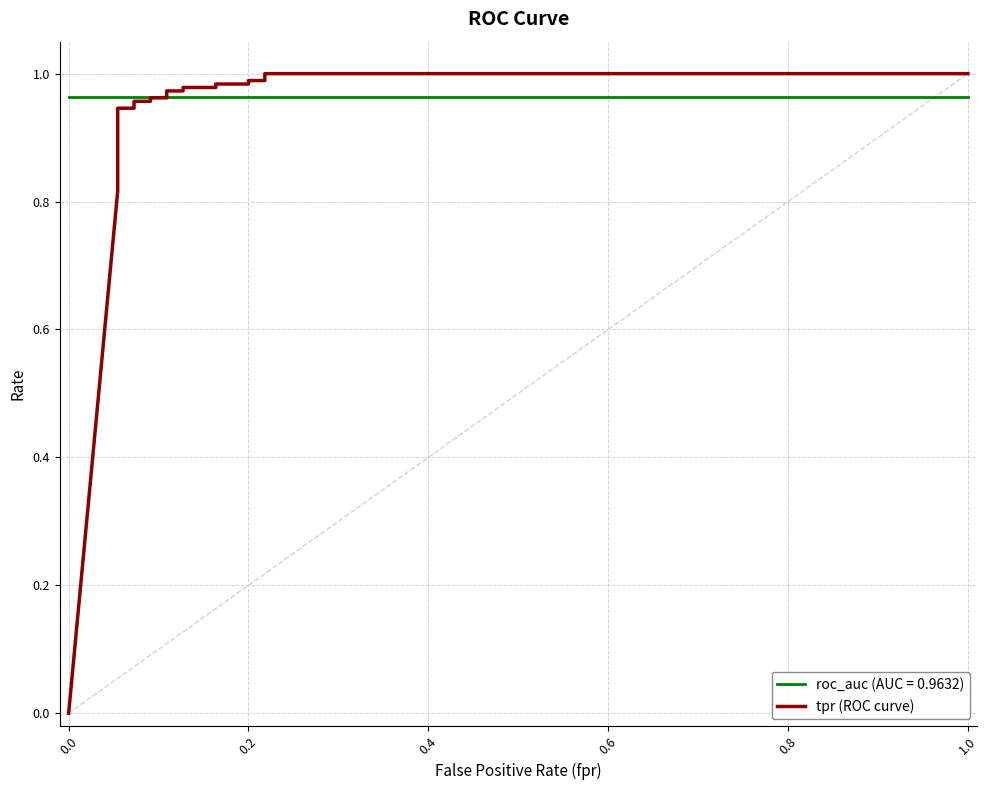

What is the difference between the maximum and second lowest values?

0.2